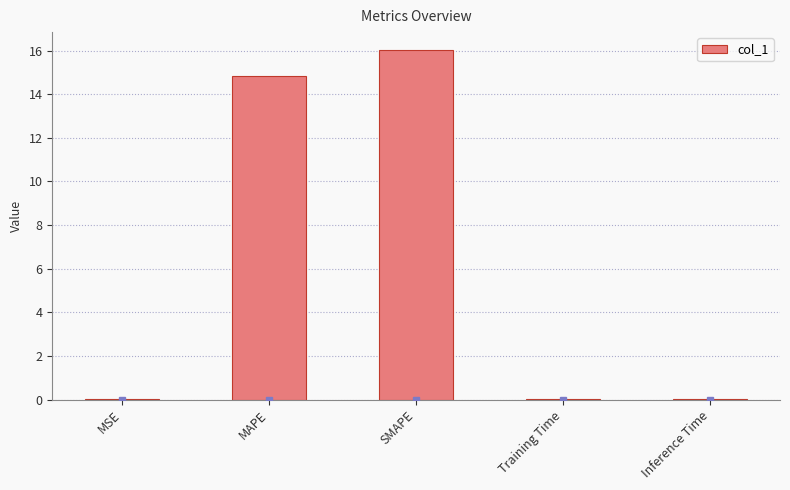

Does the chart contain stacked bars?

No